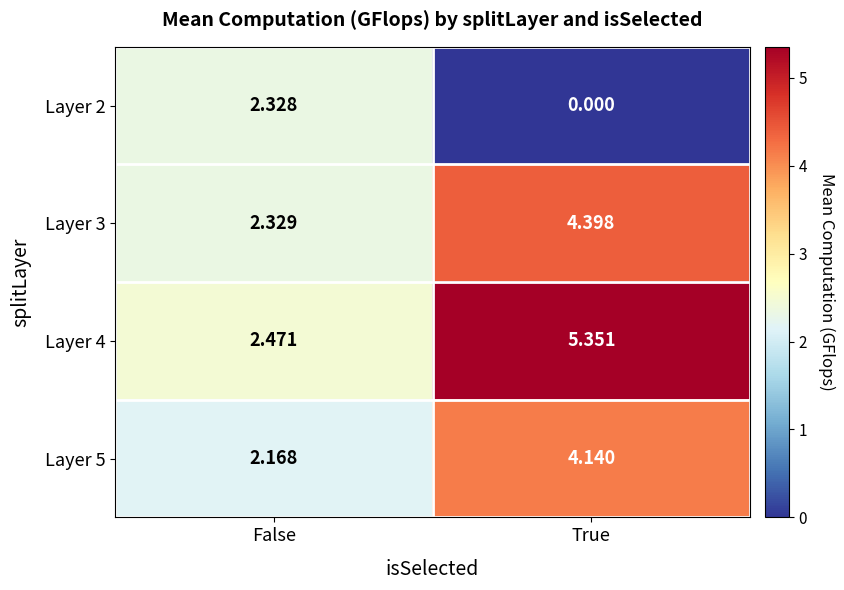

How many data points does each series have?

2